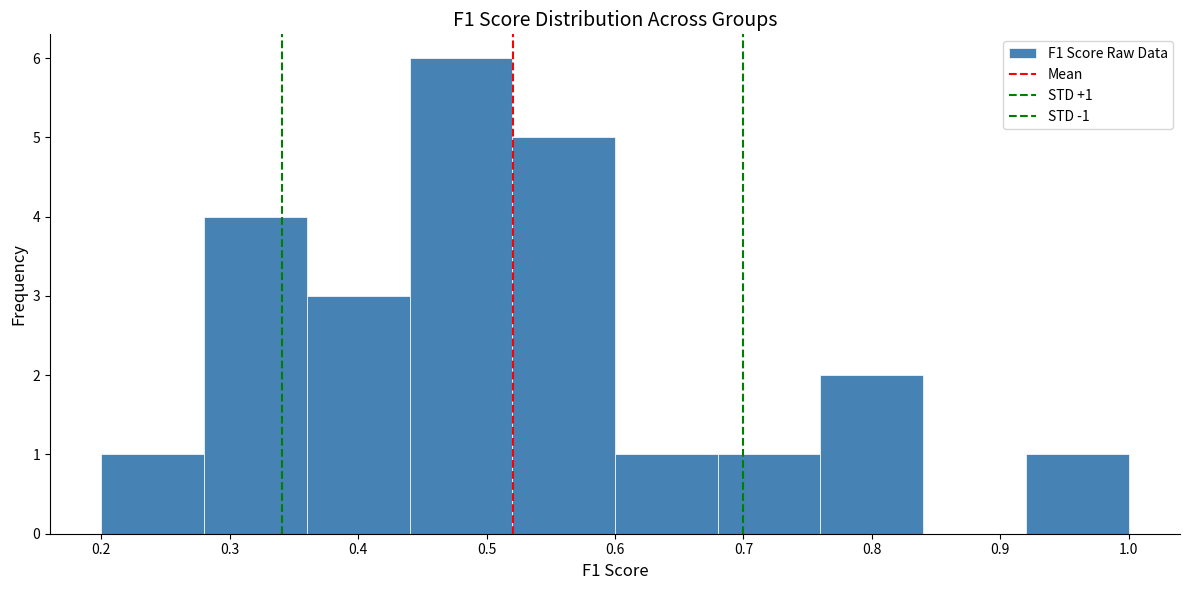

Over which range of the x-axis is the bar tallest?

0.44 to 0.52